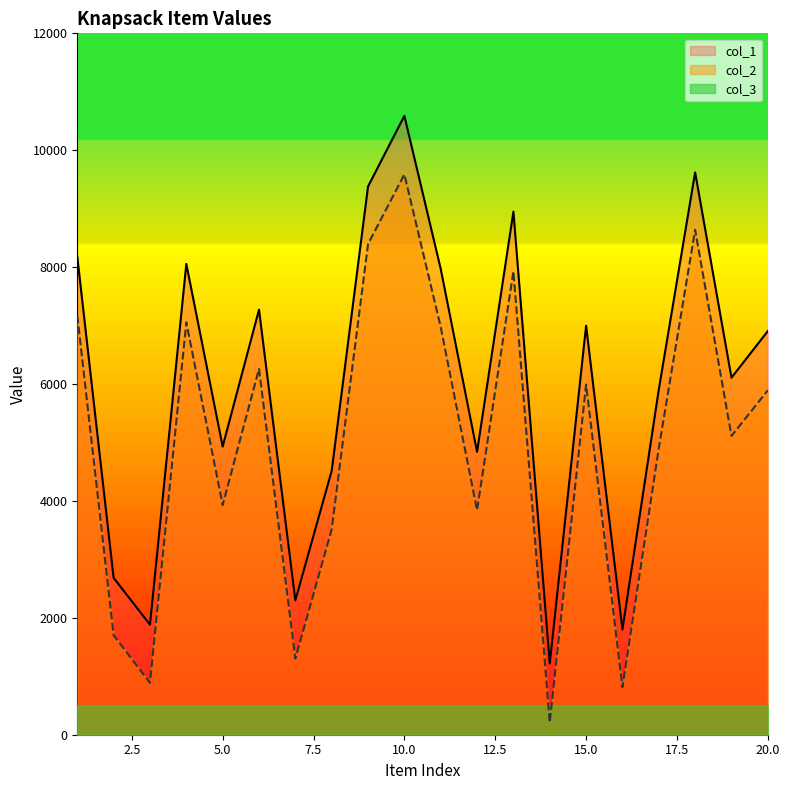

The value of col_2 at 8 is 5327. True or false?

False